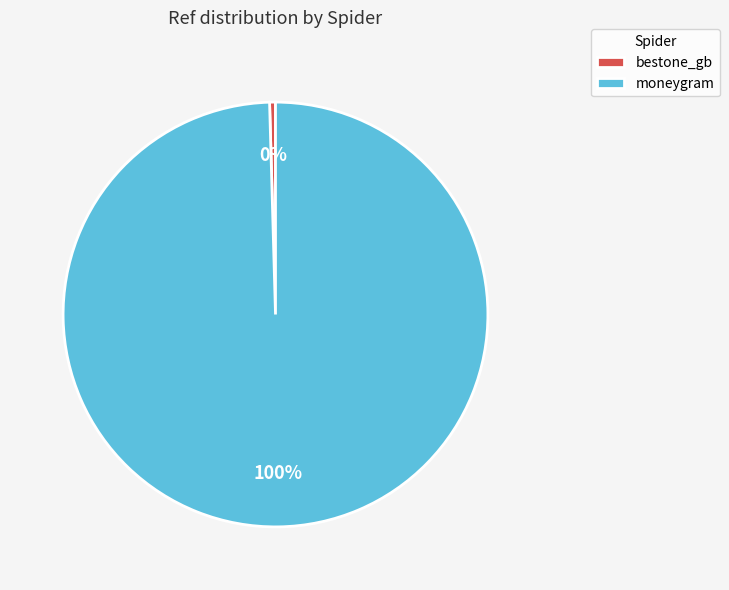

To the nearest percent, what is the average slice percentage?

50%